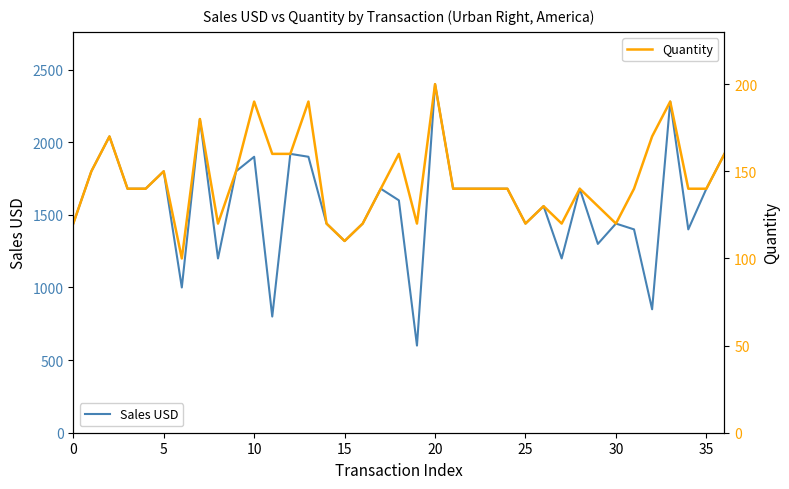

Rank the series by their maximum value, from lowest to highest.

Quantity, Sales USD